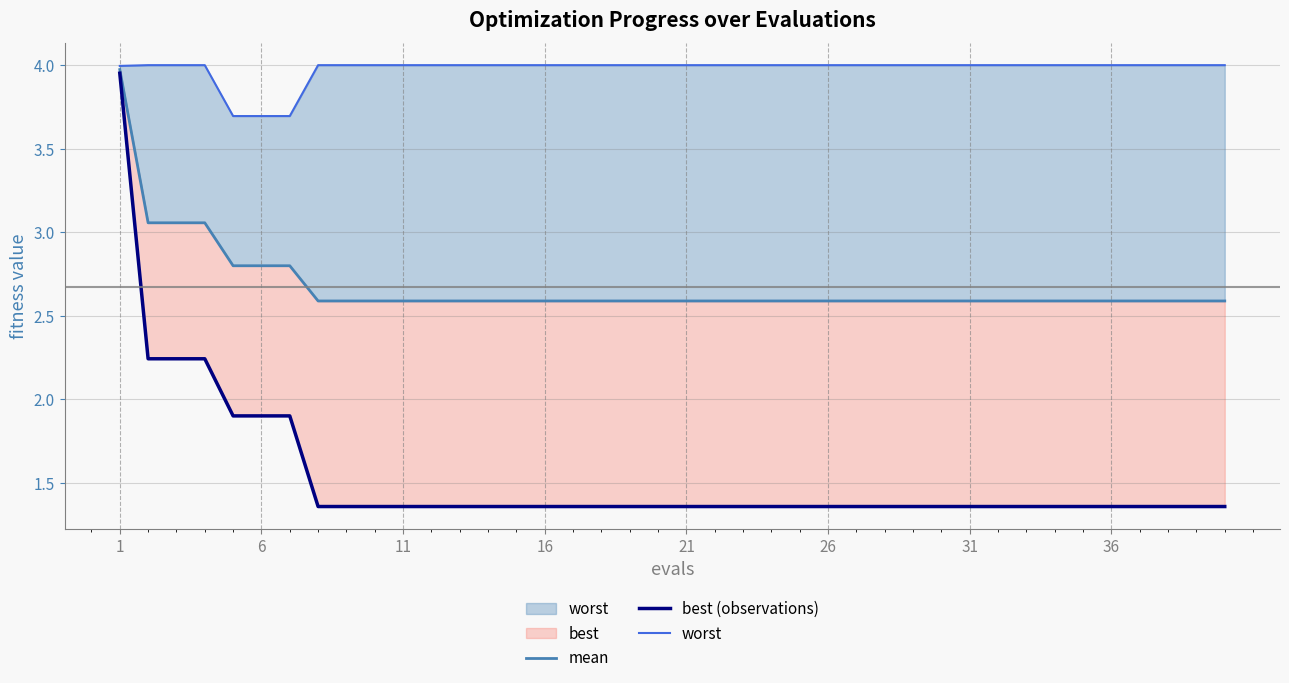

At which label is mean closest to 3?

6